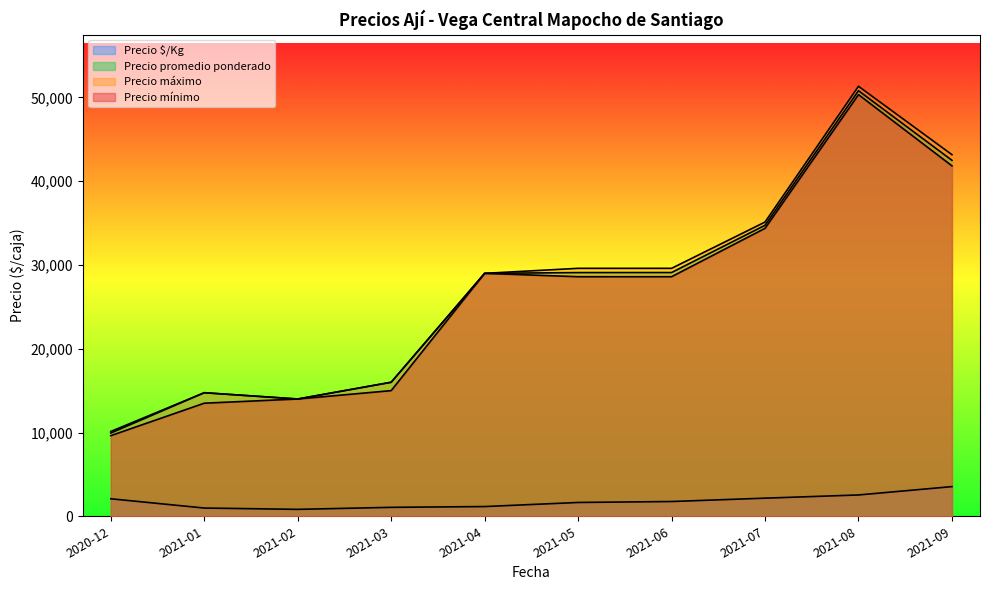

At which label is Precio promedio ponderado closest to 44964?

2021-09